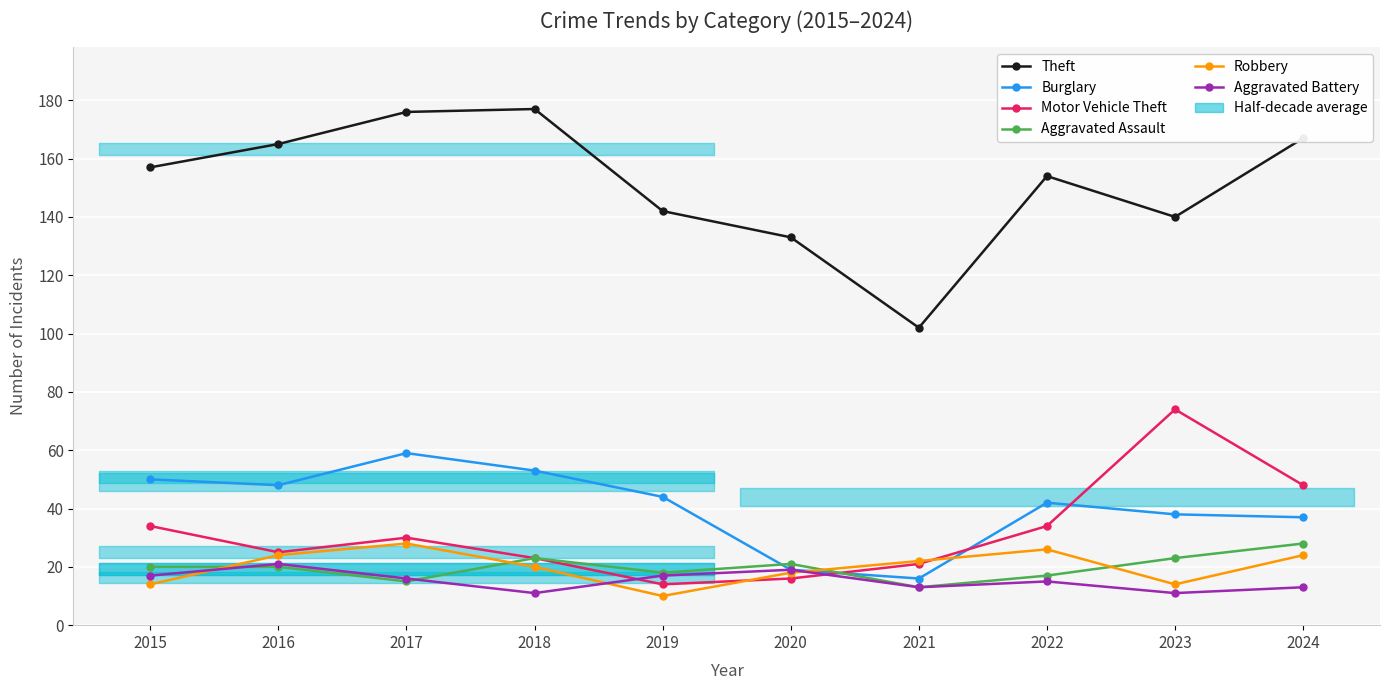

List the series in order of their peak value, highest first.

Theft, Motor Vehicle Theft, Burglary, Aggravated Assault, Robbery, Aggravated Battery